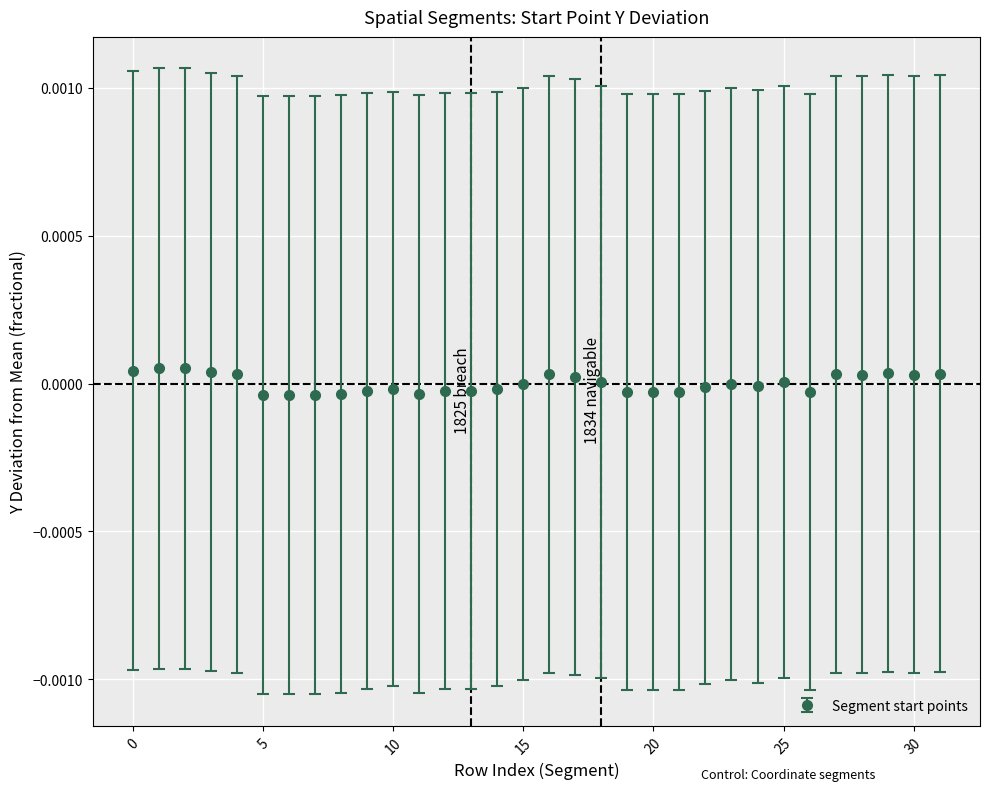

True or false: the data has more than 0 interior local peaks.

True